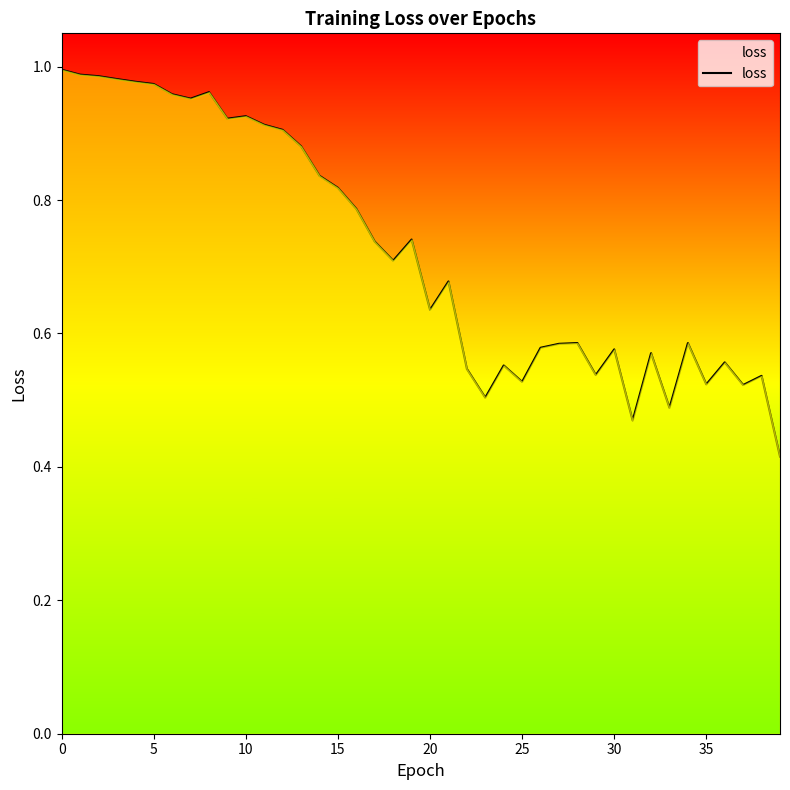

How many interior local peaks (higher than both neighbors) does the data have?

11